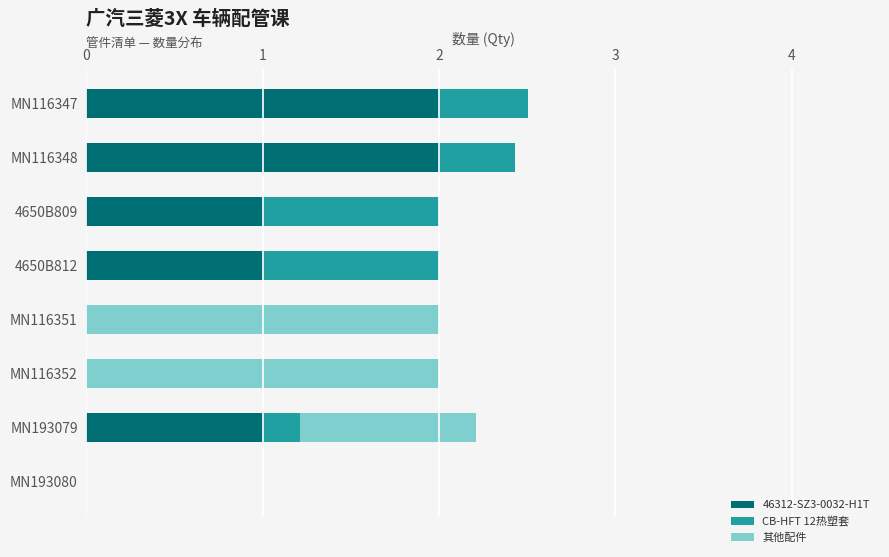

What is the sum of the 46312-SZ3-0032-H1T values at MN193080 and 4650B809?

1.0